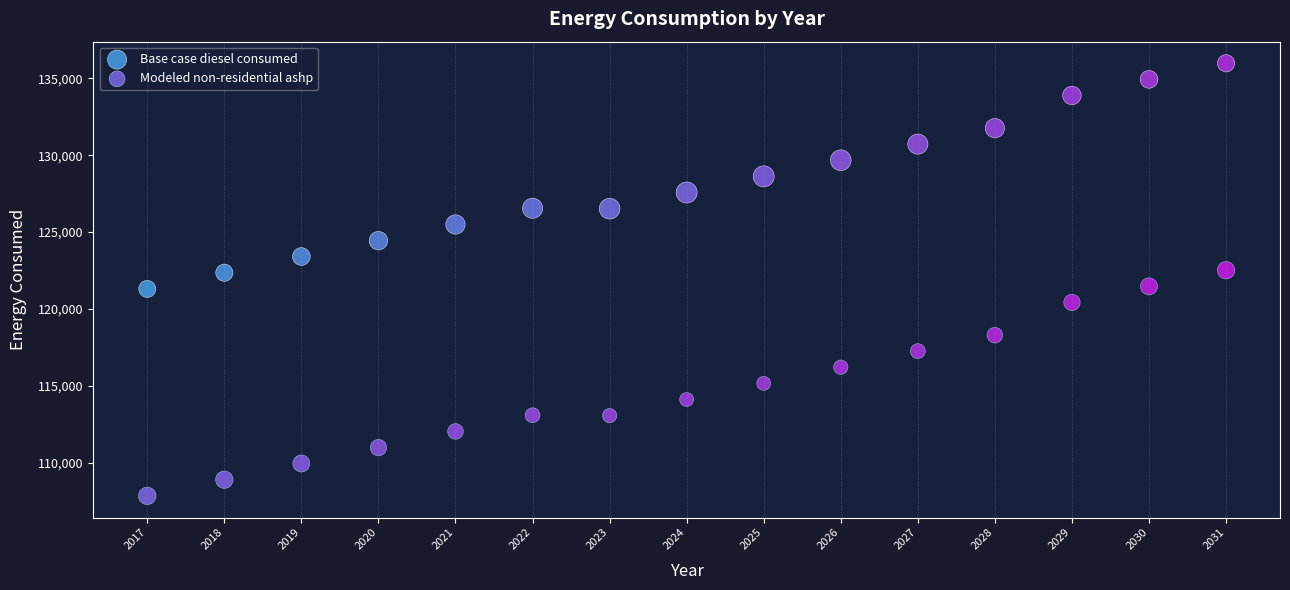

Which series reaches the maximum Y coordinate?

Base case diesel consumed